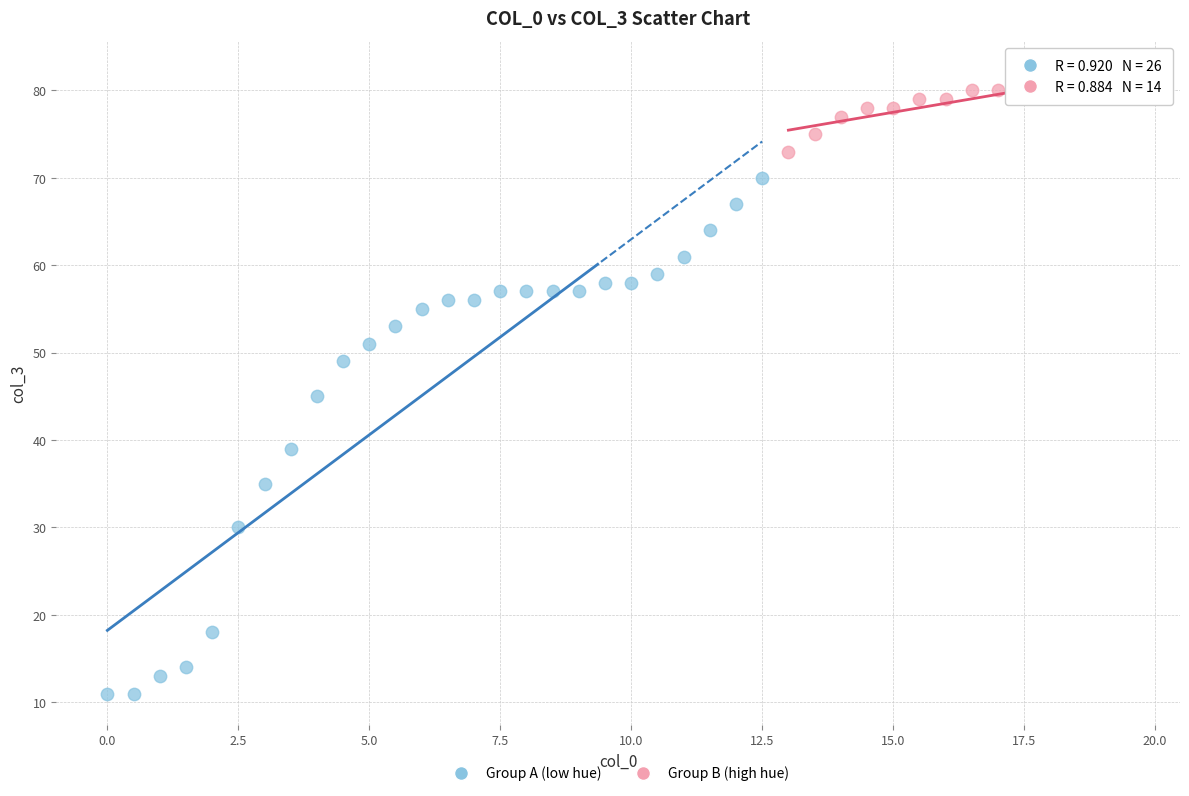

Which series reaches the minimum Y coordinate?

Group A (low hue)